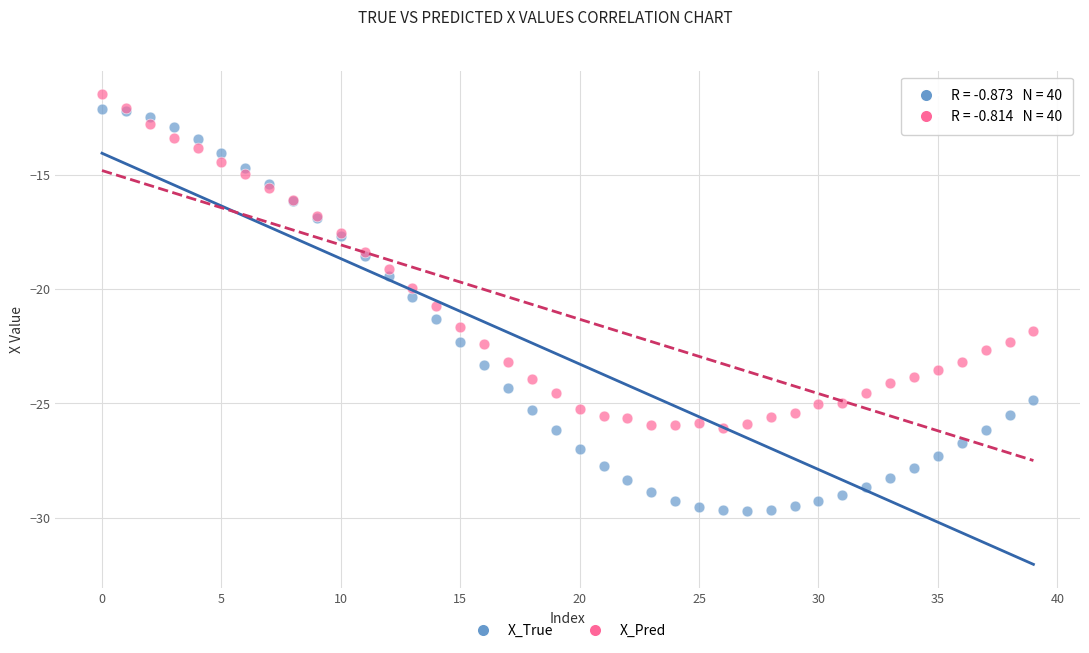

What are all the series names shown in the legend?

X_True, X_Pred